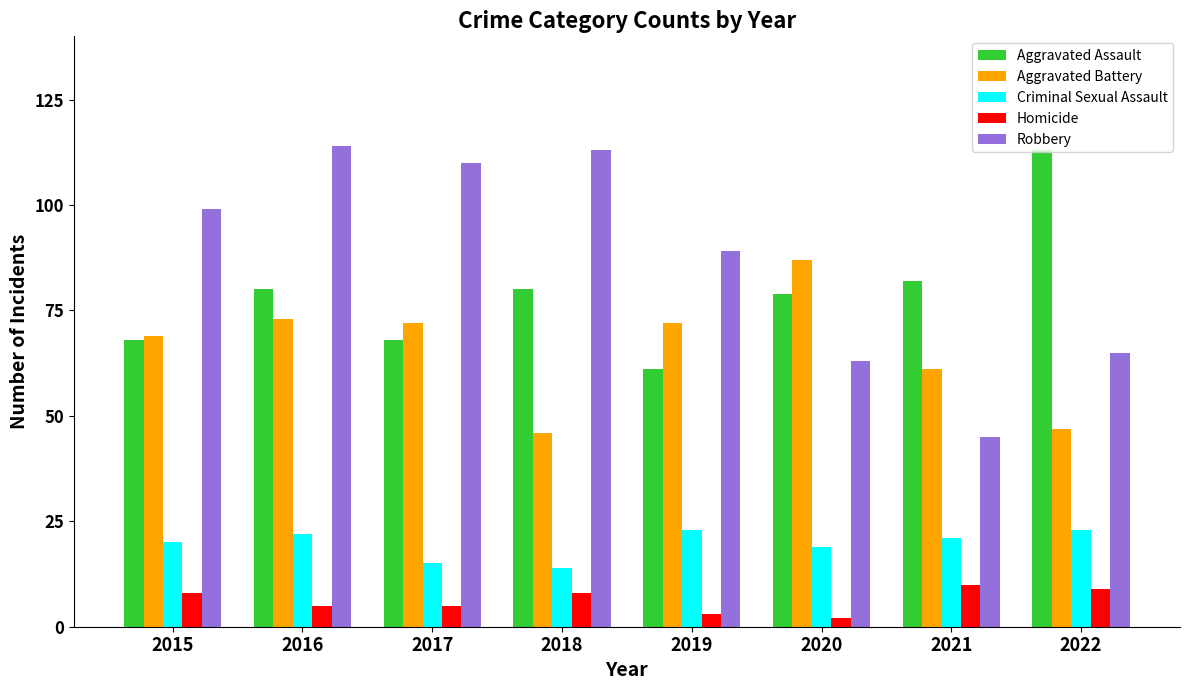

What value does the Criminal Sexual Assault series have at 2020?

19